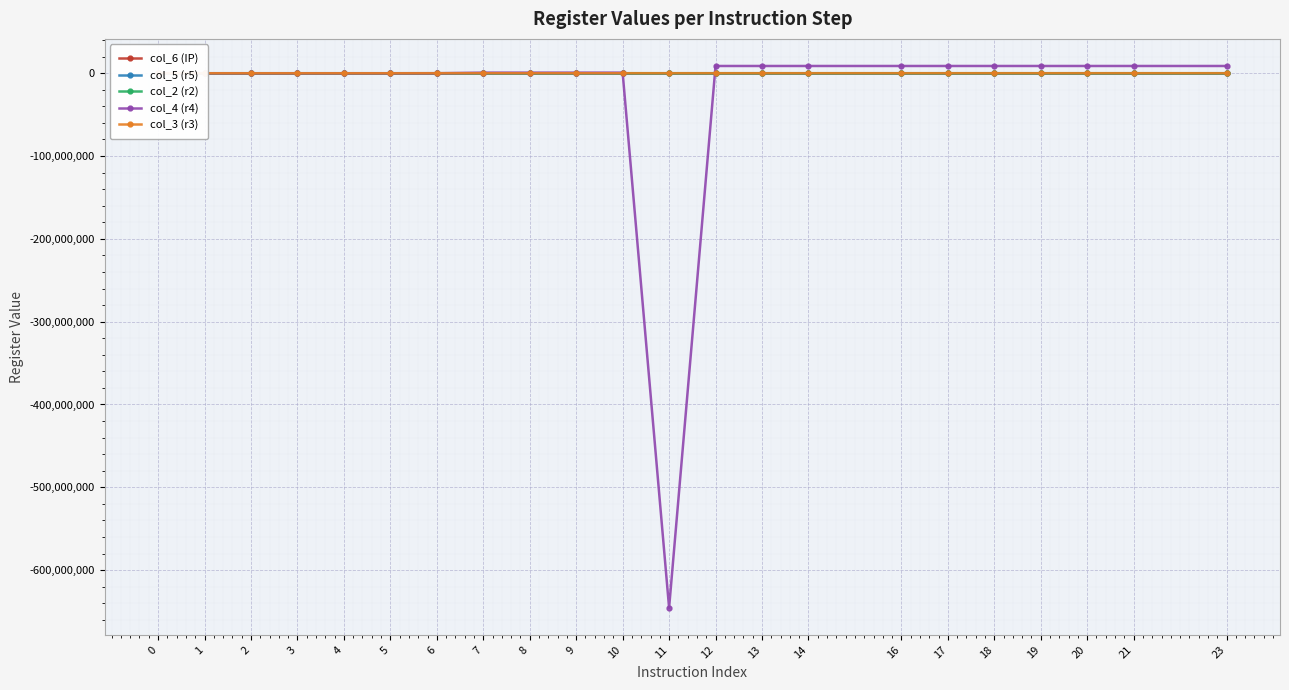

What is the smallest value displayed?

-645546285